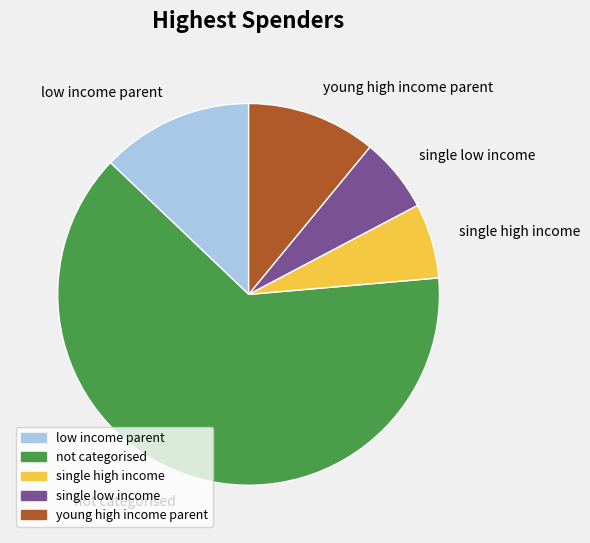

Is the sum of not categorised and single high income greater than half?

Yes